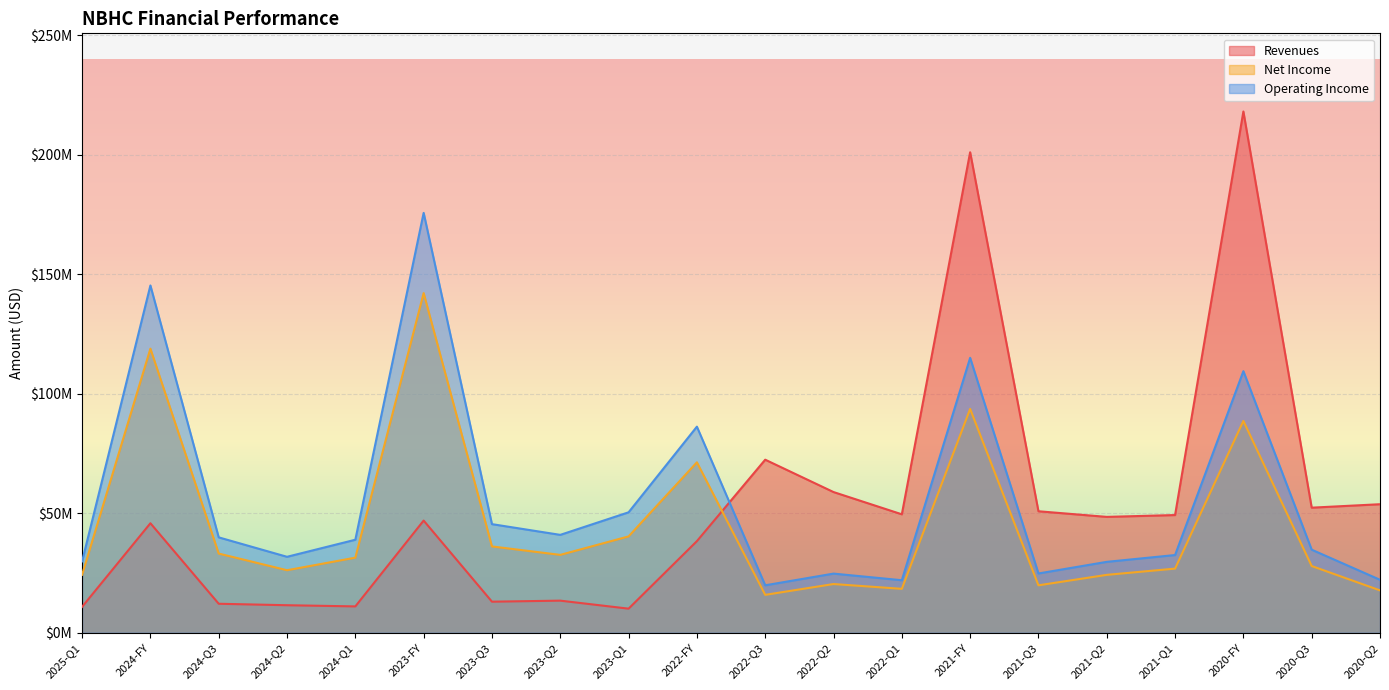

Rank the series at 2022-Q1 from lowest to highest value.

Net Income, Operating Income, Revenues